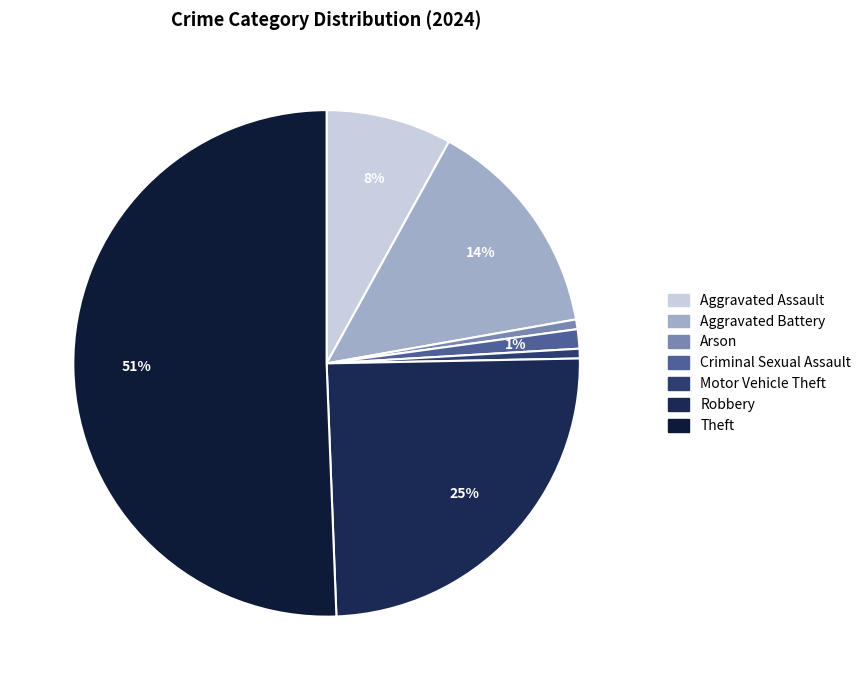

The Motor Vehicle Theft slice represents 1% of the pie. True or false?

True